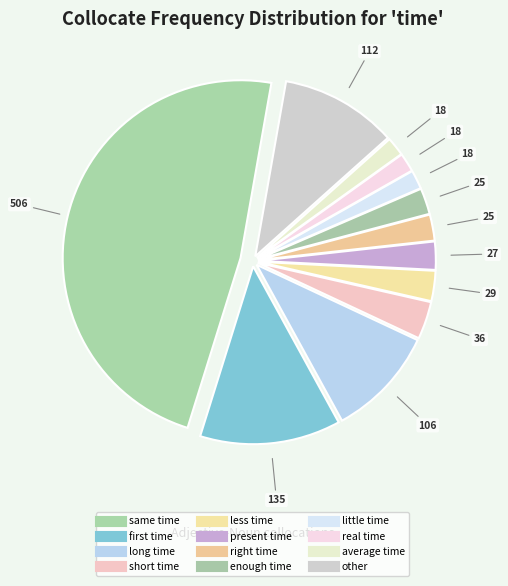

To the nearest percent, what percentage of the pie is short time?

3%